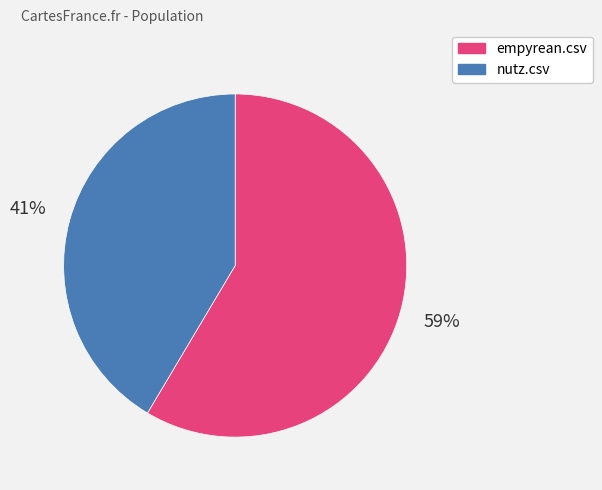

Is nutz.csv the majority of the pie?

No